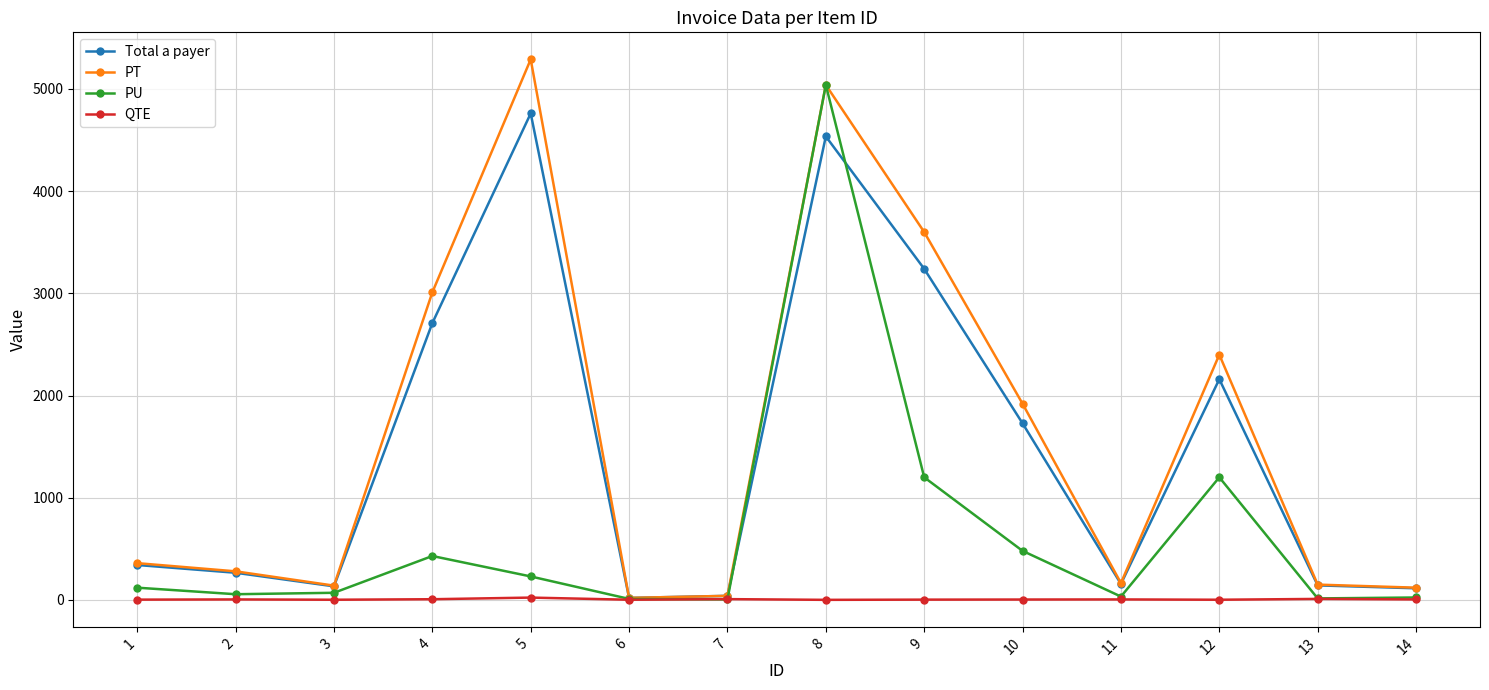

Which series has the largest range (max minus min)?

PT